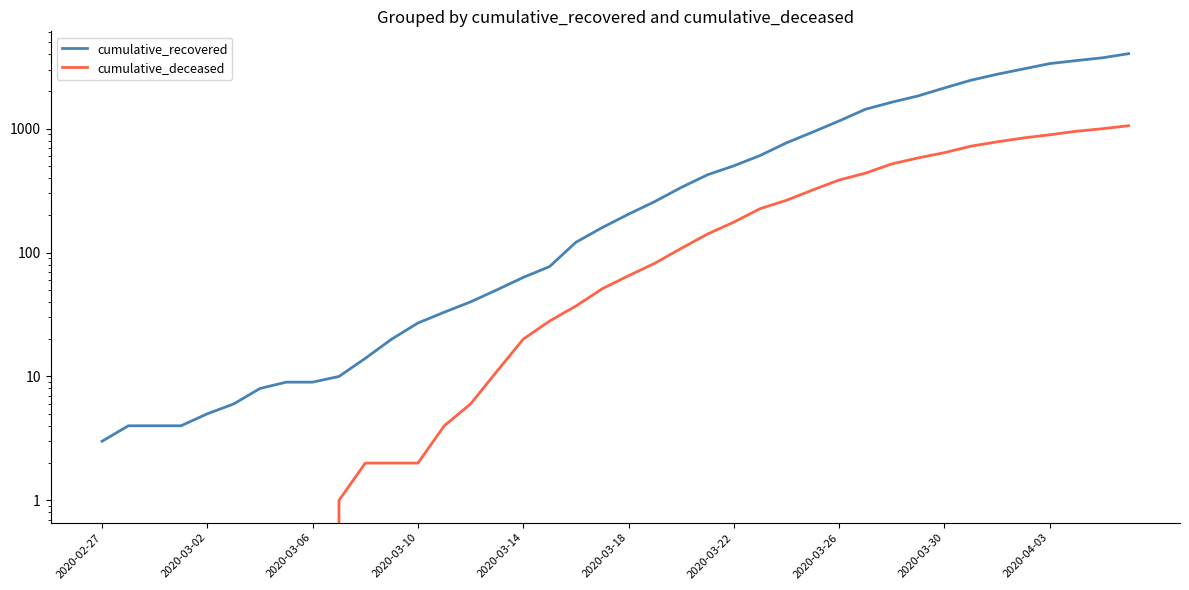

The value of cumulative_recovered at 21 is 343. True or false?

False